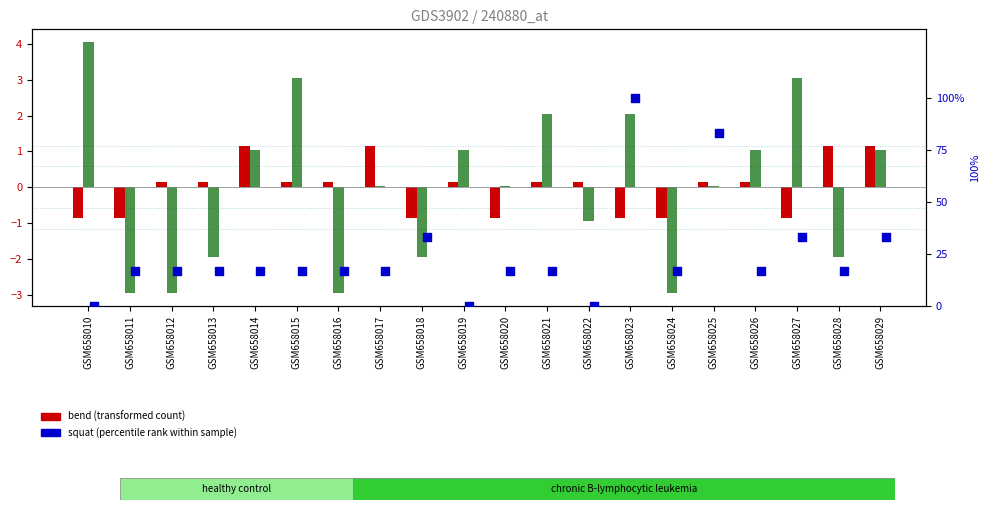

At which category is the sum across all series the highest?

GSM658023